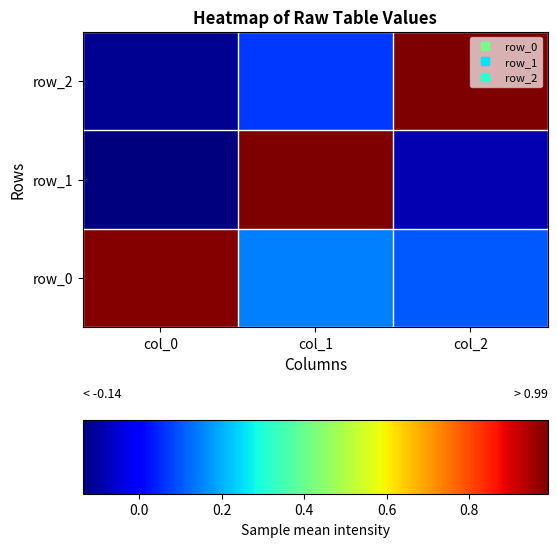

At col_2, list the series in order from smallest to largest.

row_1, row_0, row_2